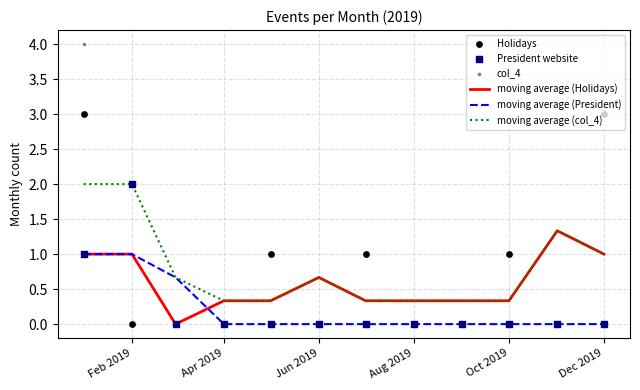

Which series reaches the minimum Y coordinate?

moving average (Holidays)